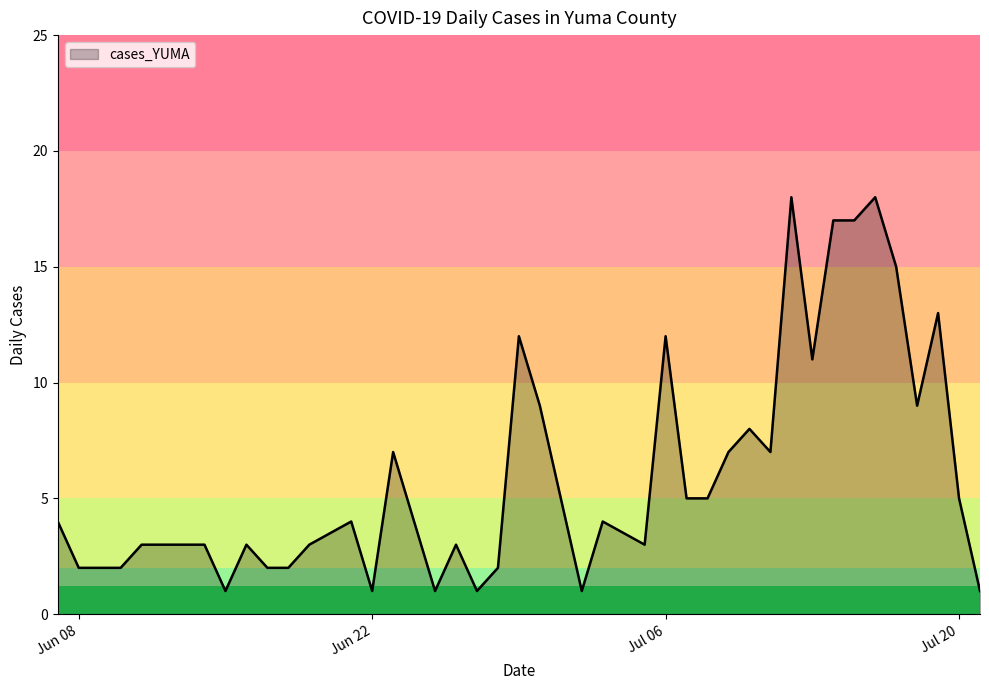

What is the difference between the maximum and minimum values?

17